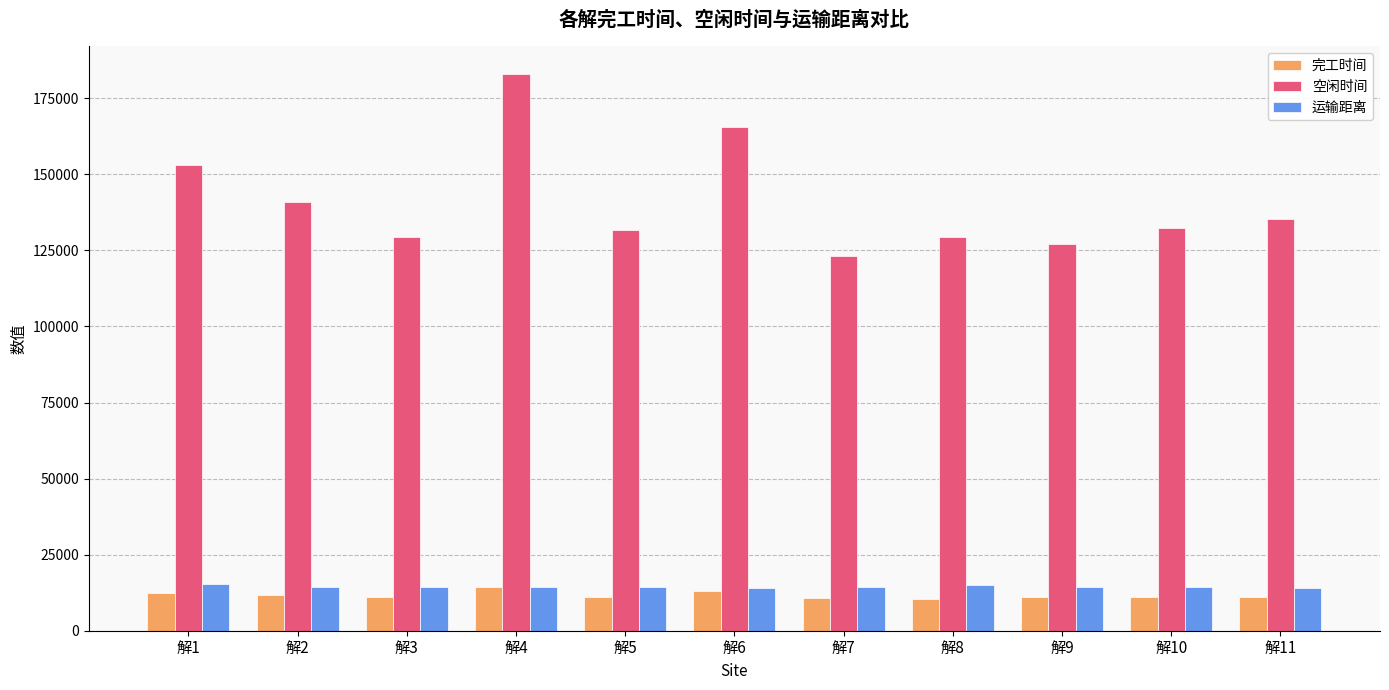

What are all the series names shown in the legend?

完工时间, 空闲时间, 运输距离